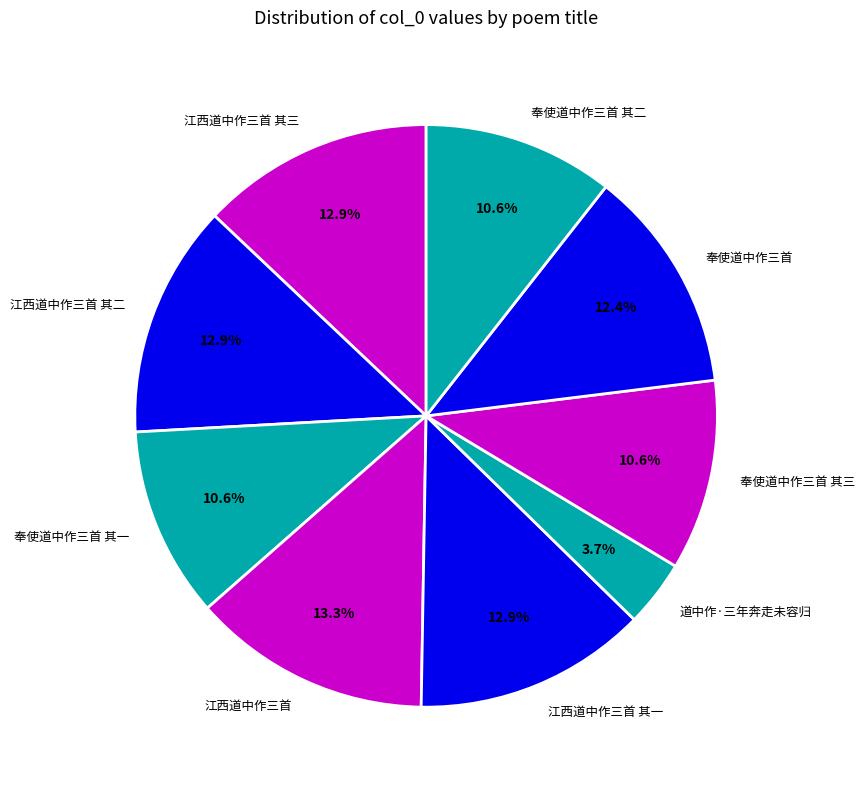

How much of the chart is everything except 道中作·三年奔走未容归?

96.3%